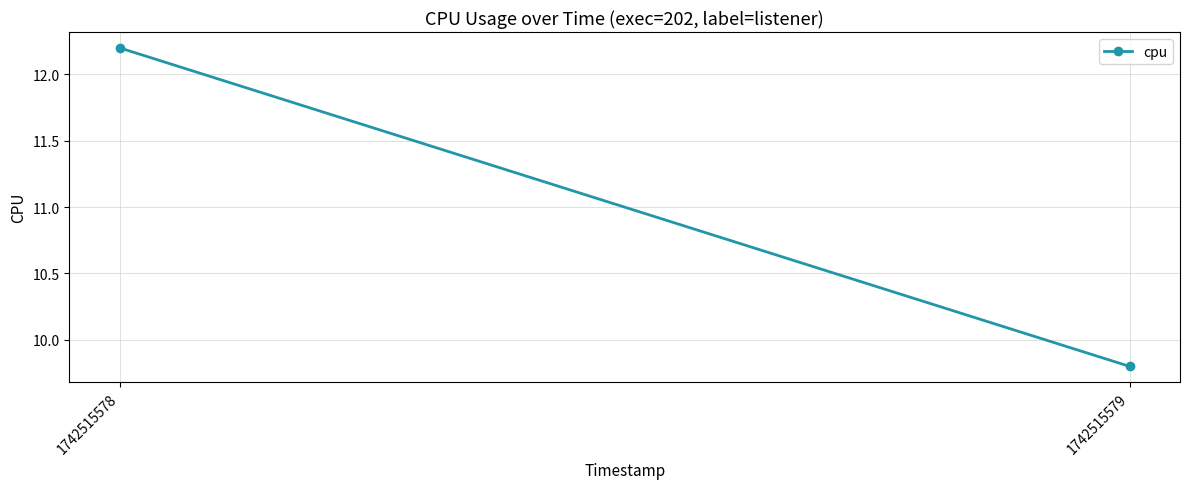

What is the sum of all values?

22.0